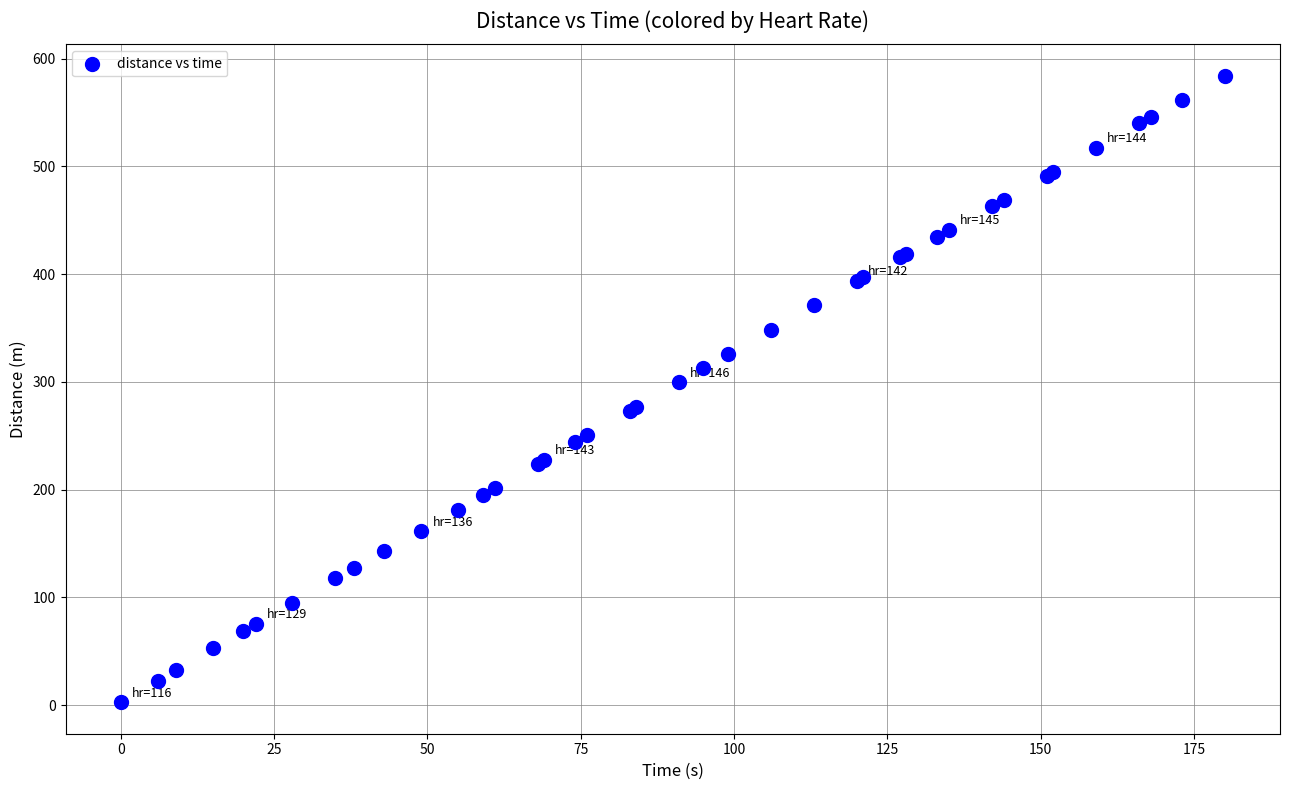

What Y value in the scatter plot is closest to 293?

299.5